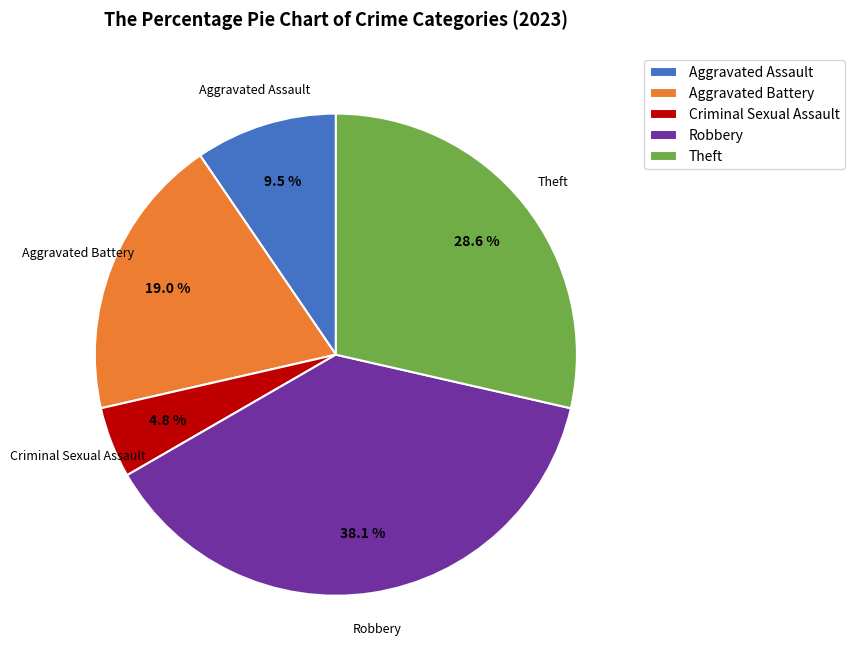

Between Aggravated Battery and Criminal Sexual Assault, which is larger?

Aggravated Battery